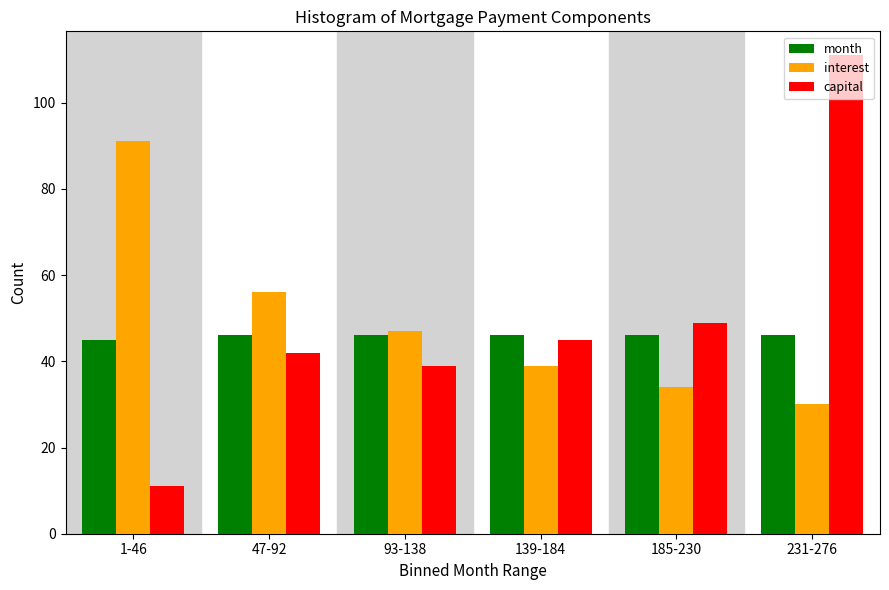

What is the average value of the month series?

46